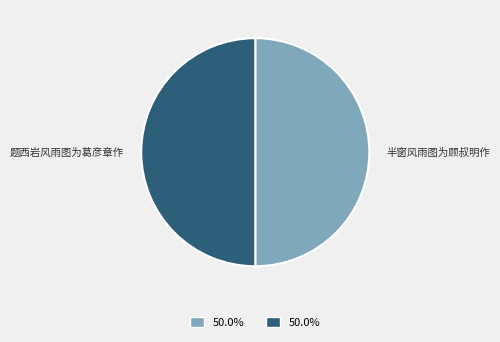

What is the ratio of the value at 题西岩风雨图为葛彦章作 to the value at 半窗风雨图为顾叔明作?

1.0